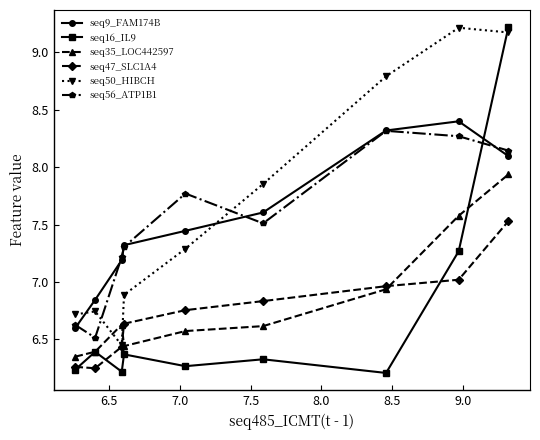

Which series has the largest total across all categories?

seq50_HIBCH